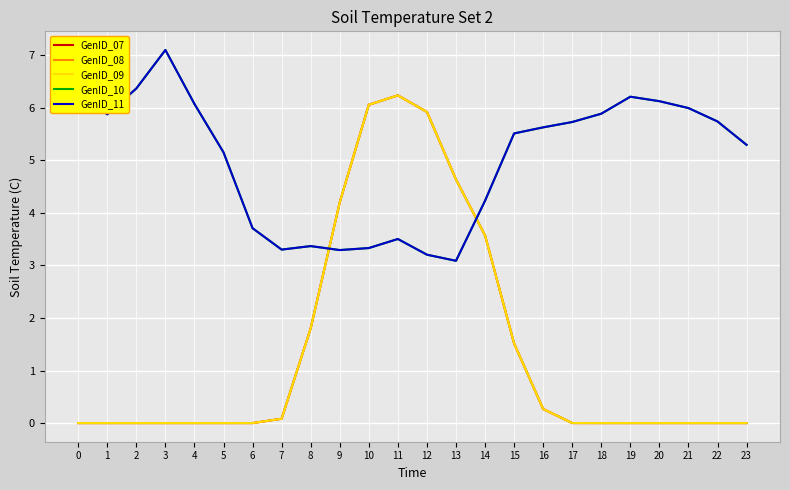

Does the chart display data point markers on the line(s)?

No